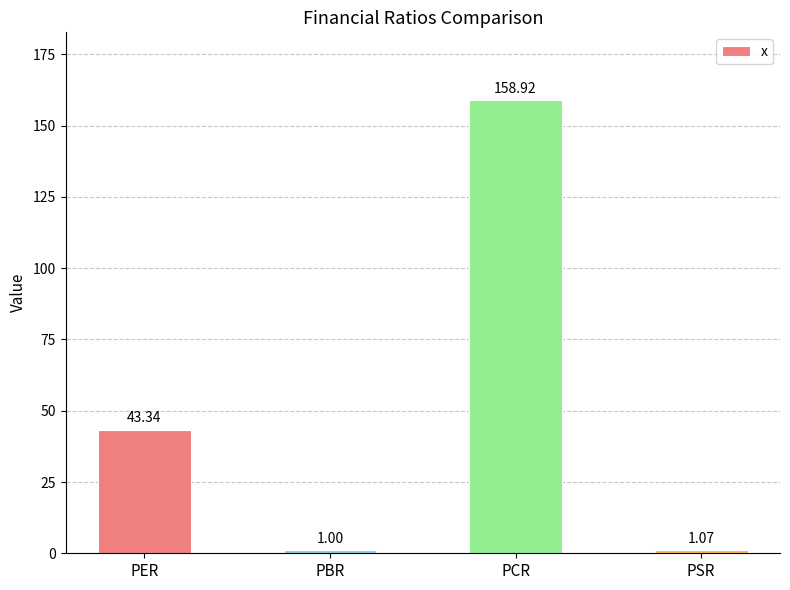

What is the label of the 4th bar from the left?

PSR